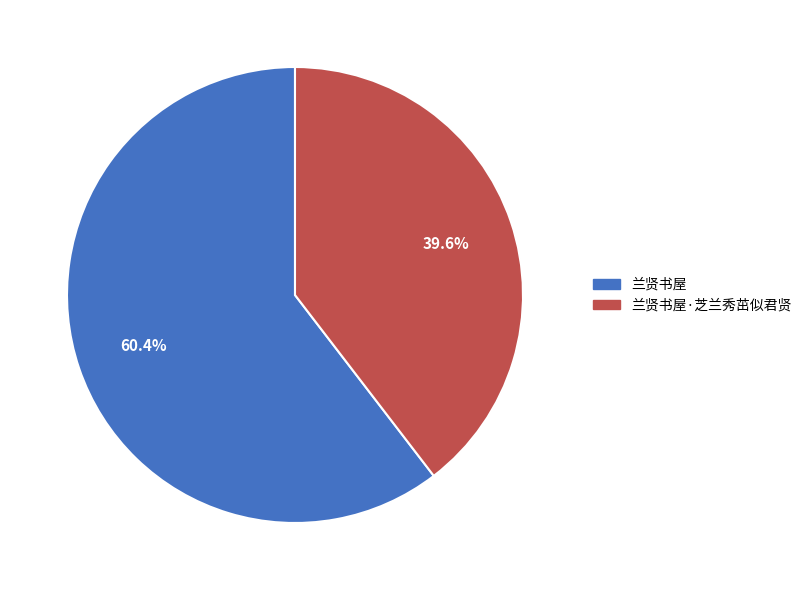

Is there any slice that represents more than half of the pie?

Yes